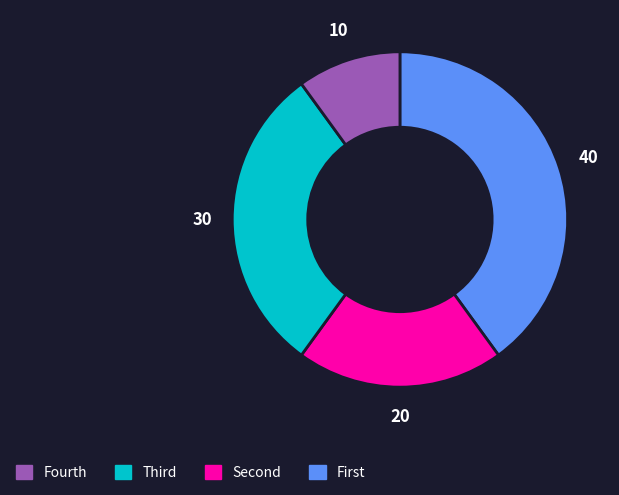

How many segments does this pie chart have?

4